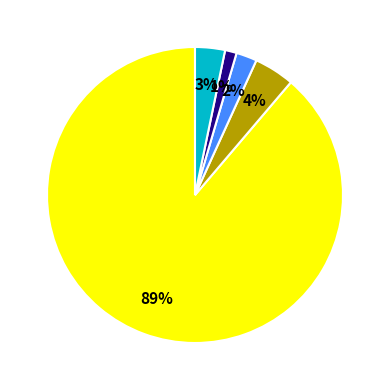

To the nearest percent, what is the average slice percentage?

20%